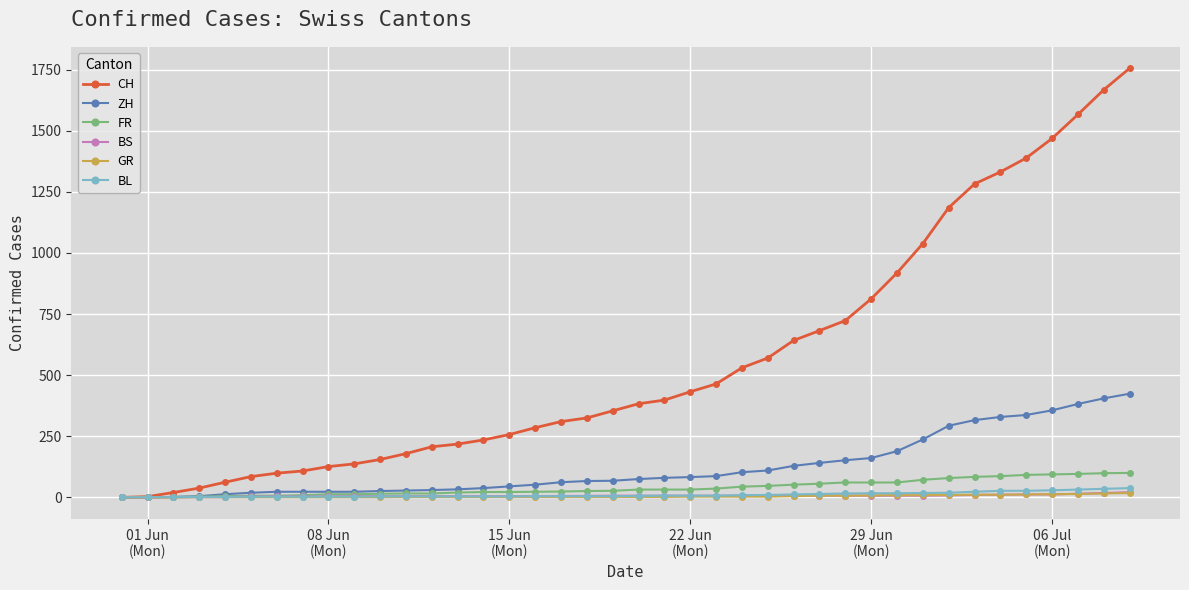

Which series has the widest spread of values?

CH